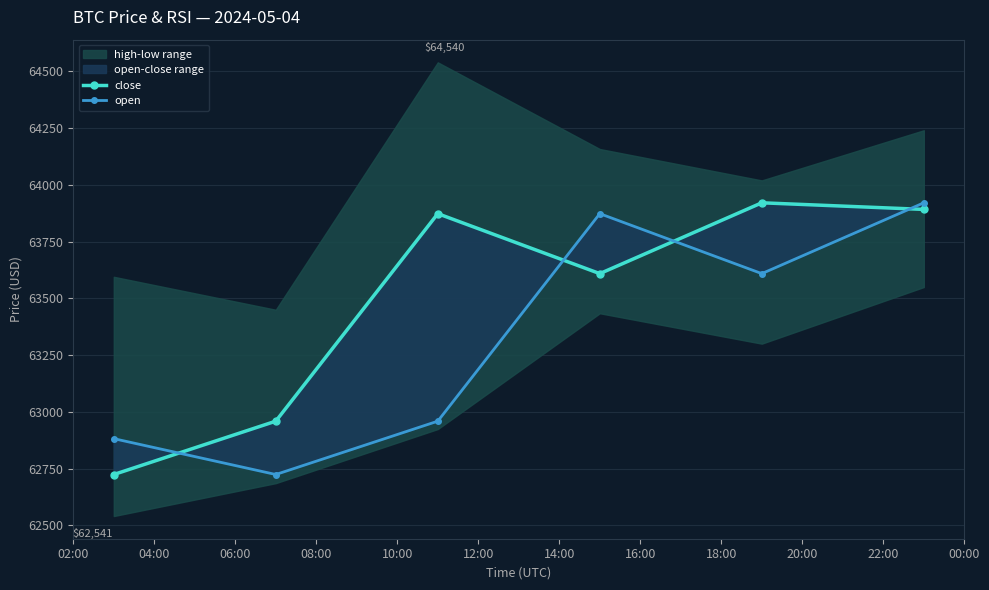

What value does the open series have at 02:00?

62882.0